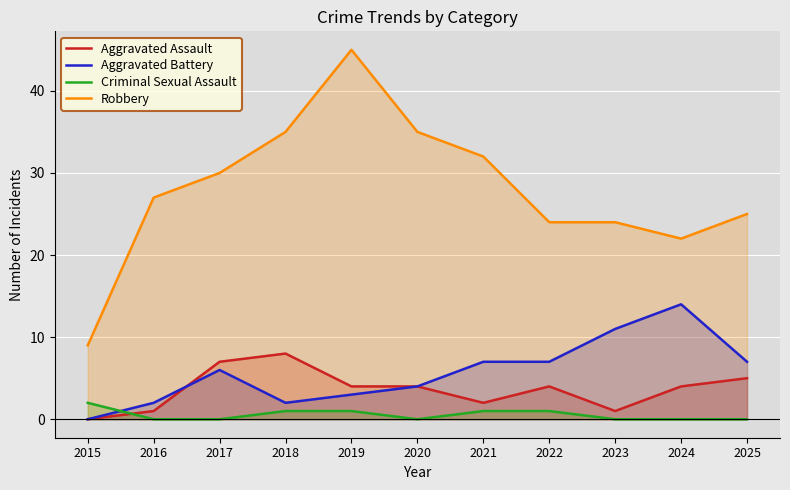

Is it true that Robbery equals 53 at 2017?

False